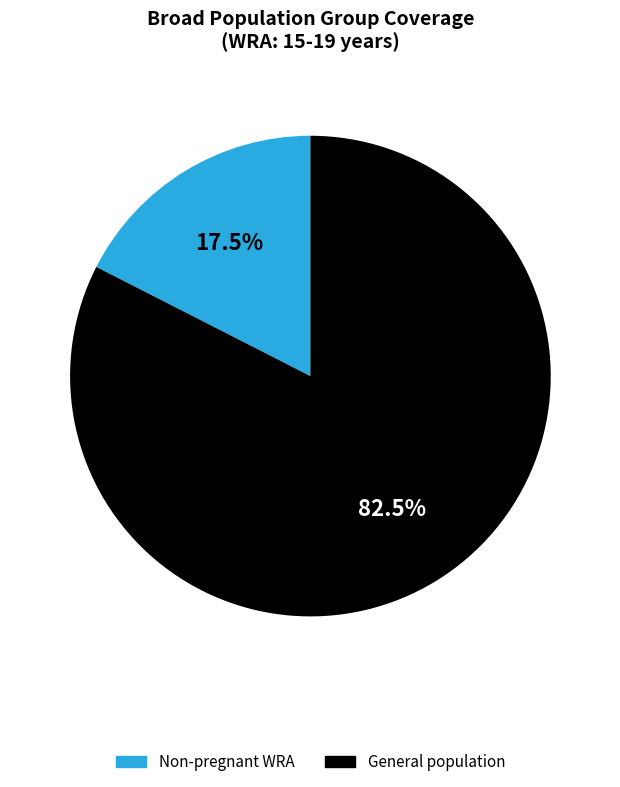

Does any single category account for the majority?

Yes